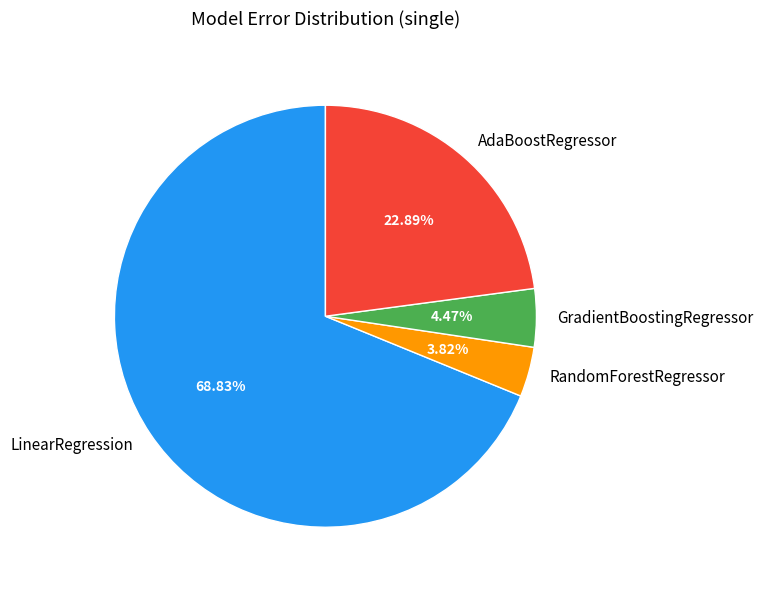

To the nearest percent, what is the average slice percentage?

25%